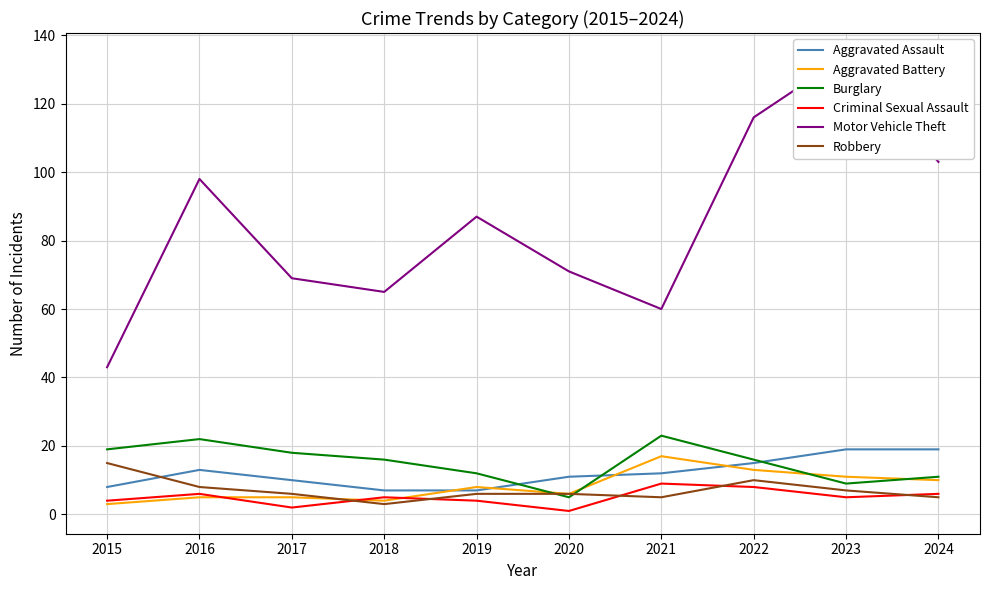

After their last crossing, which series has the higher values: Criminal Sexual Assault or Robbery?

Criminal Sexual Assault